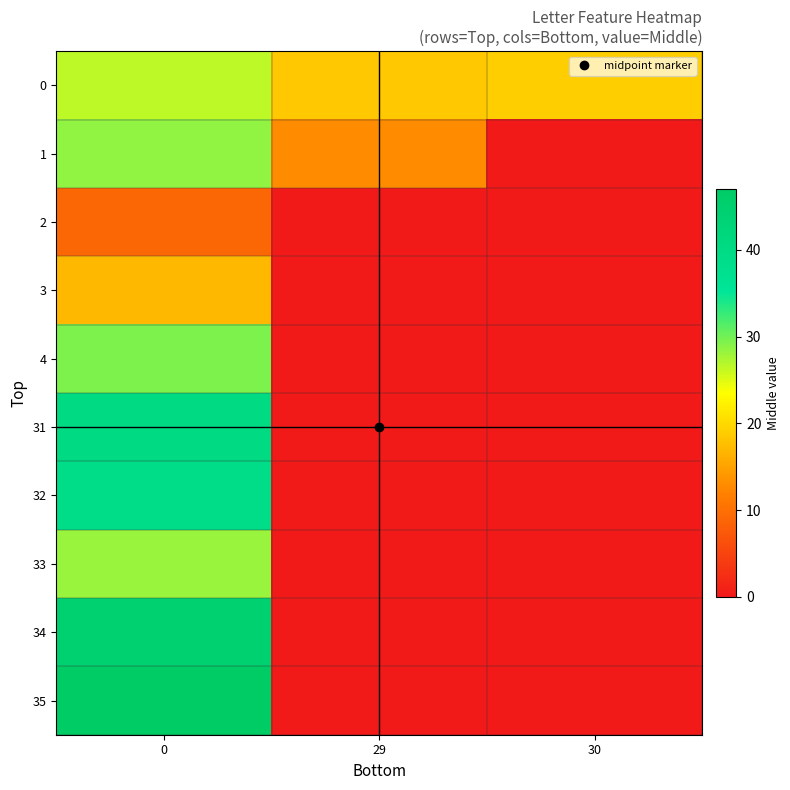

How many categories are shown in the chart?

3